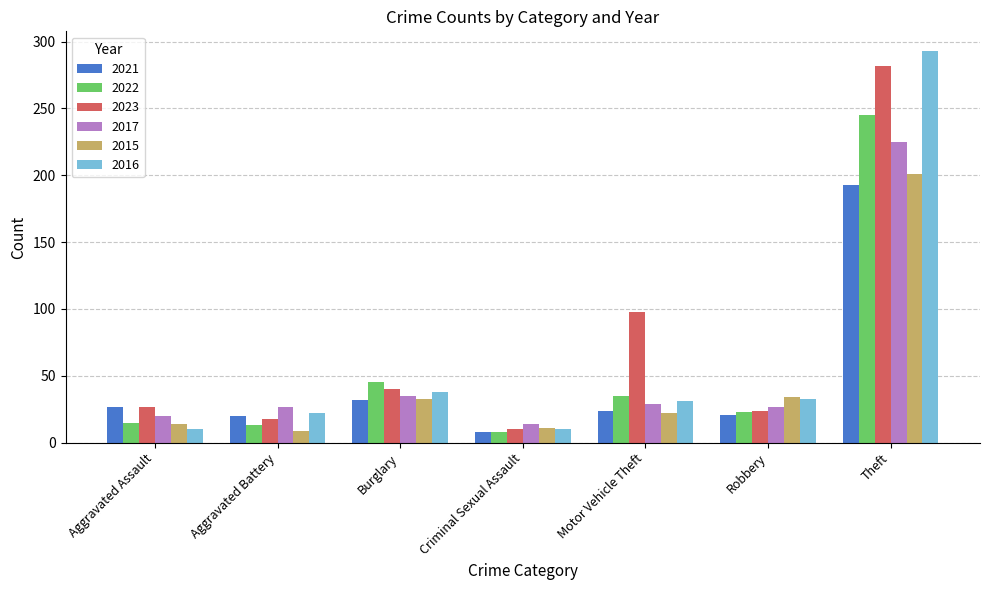

What is the difference between the second highest and minimum values in the 2015 series?

25